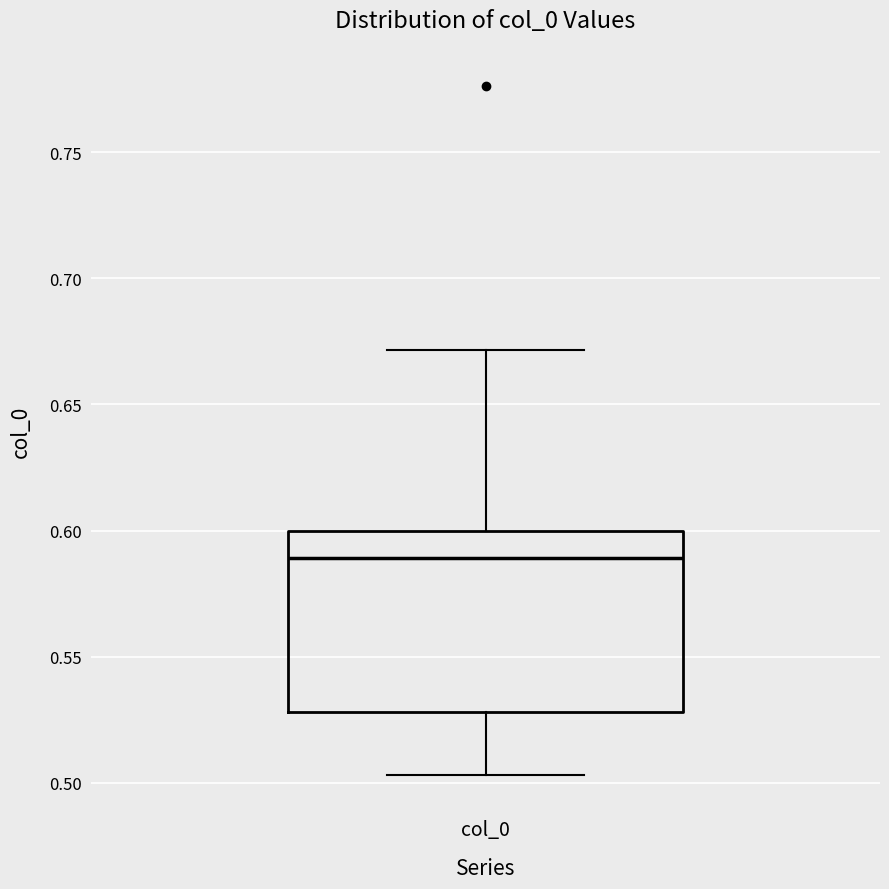

Transcribe this box plot: give where the median line is, the range the box spans, and where the two whiskers end, as read against the y-axis. The values are not printed on the chart, so give them approximately, as read against the axis.

median 0.590, box 0.530 to 0.600, whiskers 0.505 to 0.670